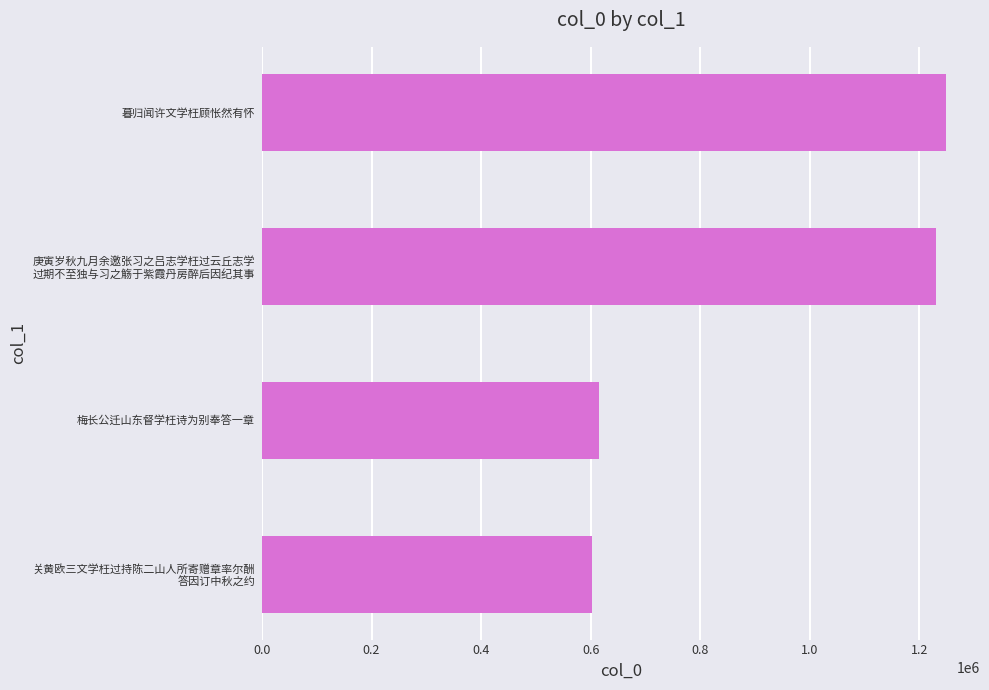

What is the difference between the second highest and second lowest values?

616418